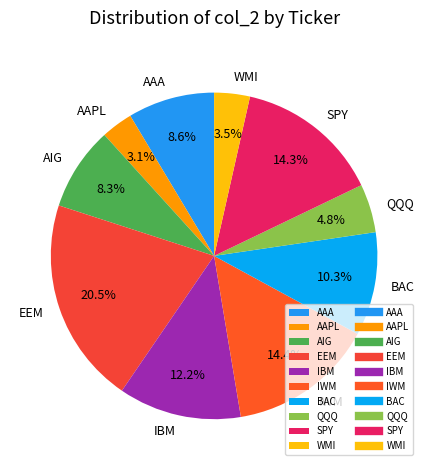

What is the largest slice in the pie chart?

EEM